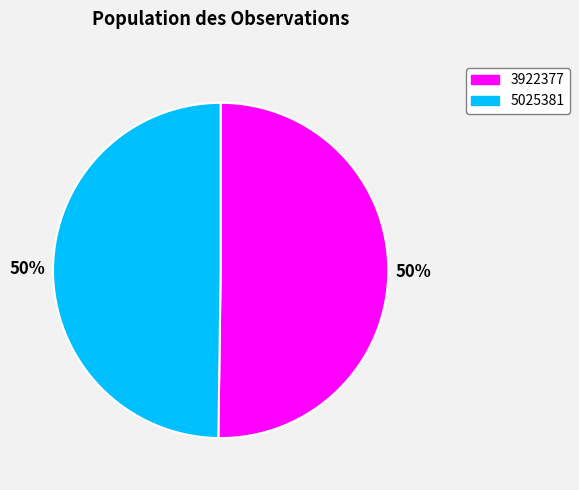

How many segments does this pie chart have?

2